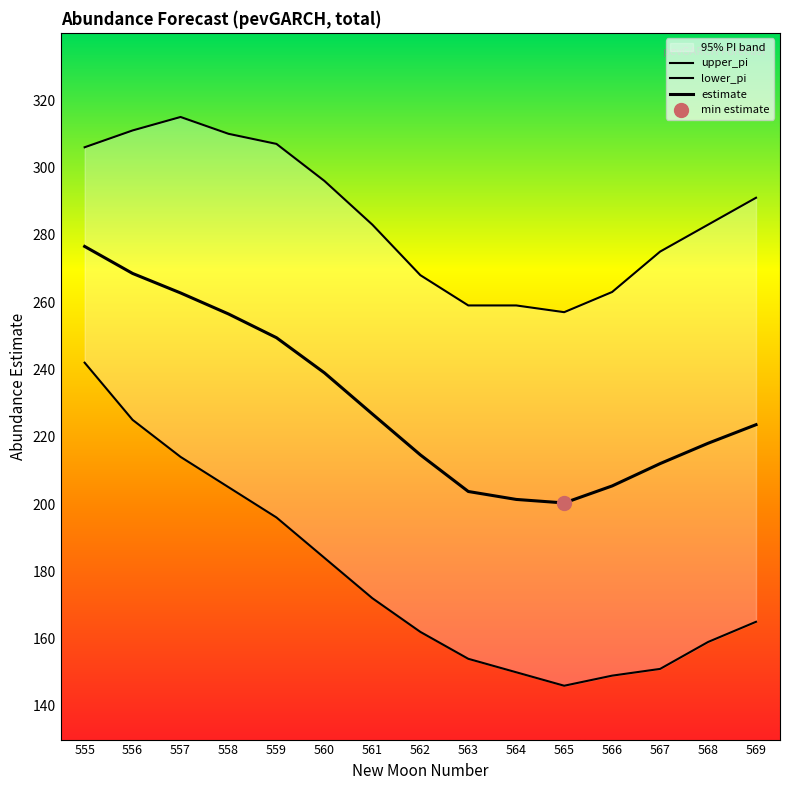

Is the value of upper_pi at 567 greater than the value of lower_pi at 567?

Yes